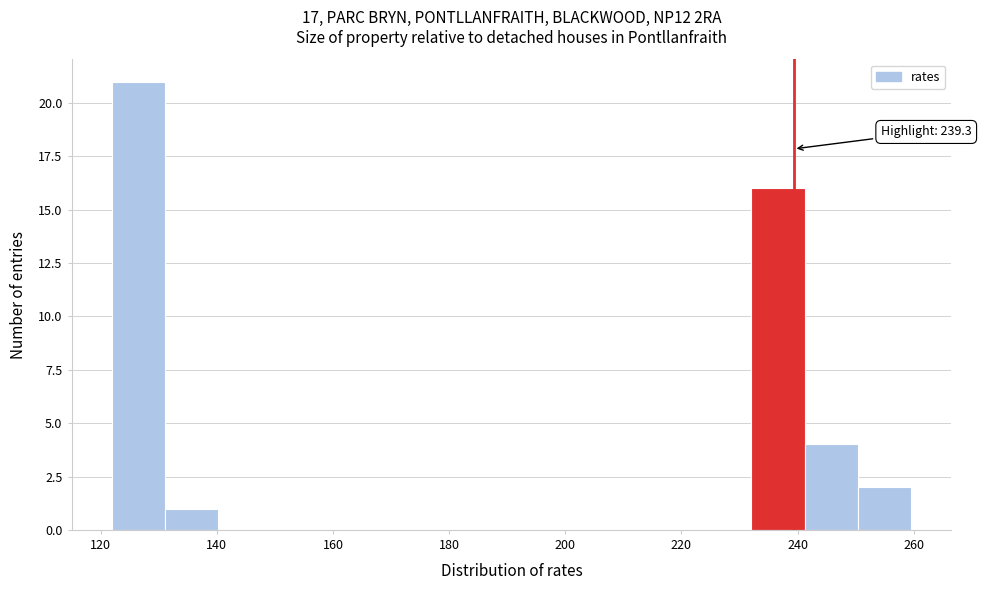

Which range on the x-axis has the tallest bar?

122 to 132